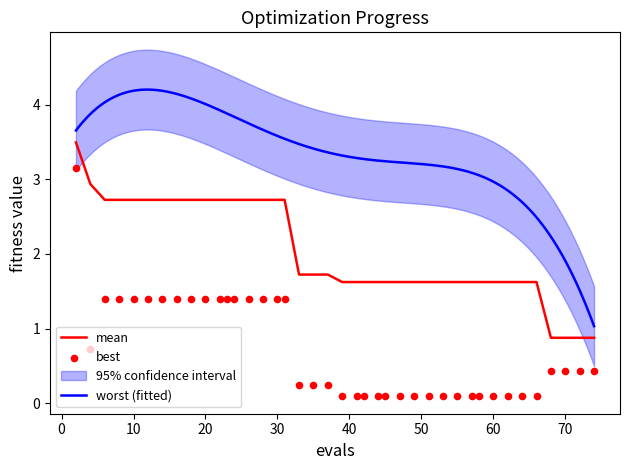

What is the lowest value of the mean series?

0.9